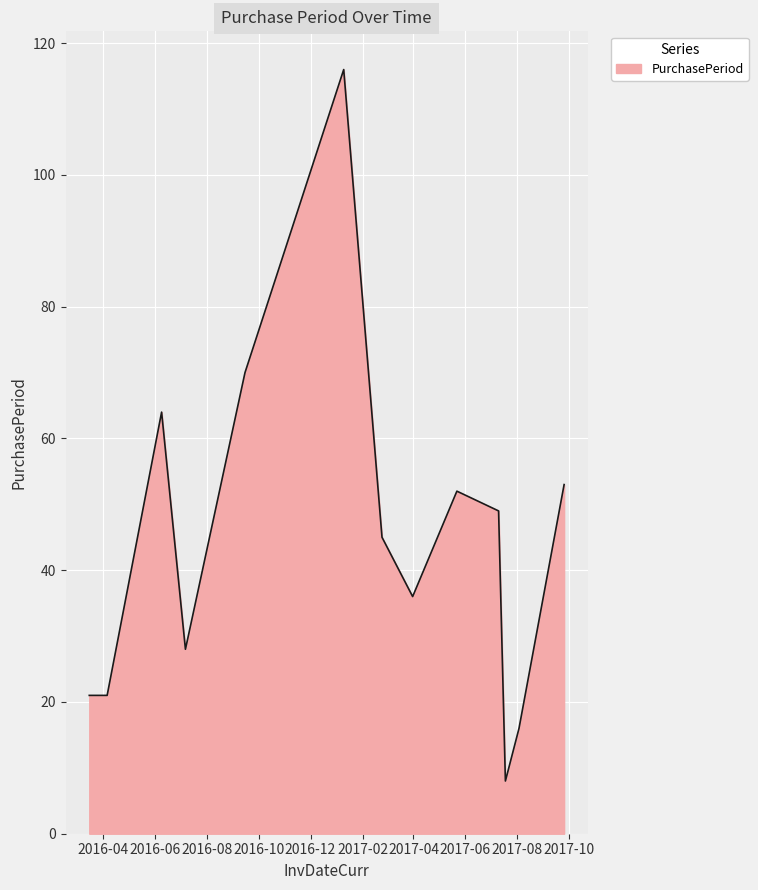

What is the maximum value shown in the chart?

116